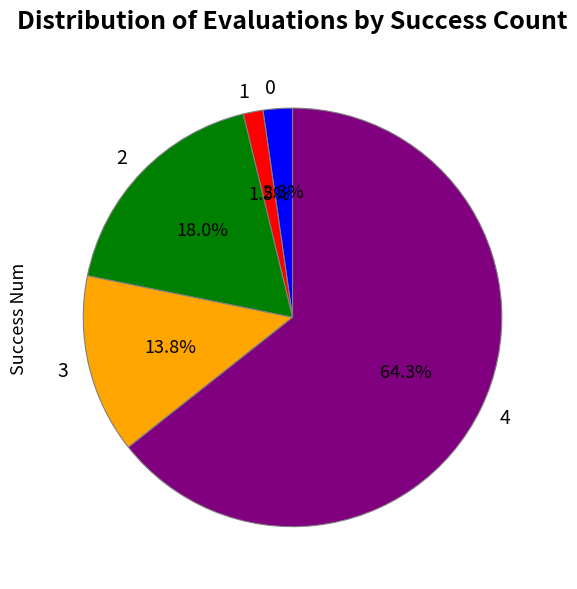

To the nearest percent, what is the difference between the largest and smallest slice percentages?

63%